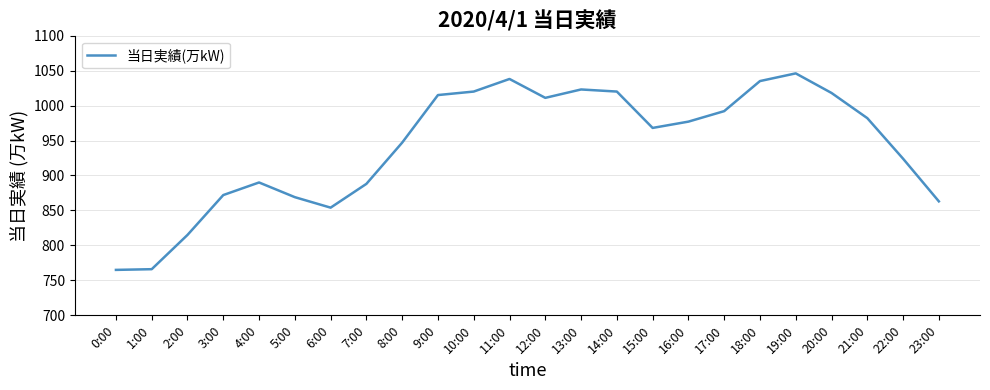

True or false: the data shows 605 at 21:00.

False